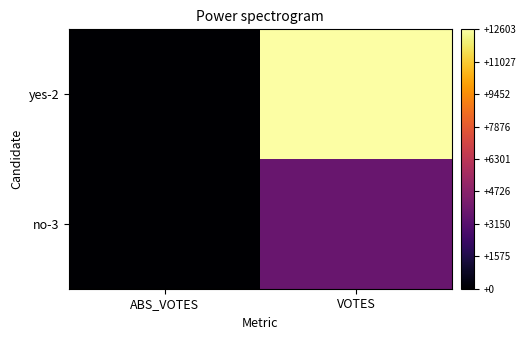

Reading left to right, extract all data points from this chart.

no-3: ABS_VOTES=0	VOTES=3721
yes-2: ABS_VOTES=0	VOTES=12603